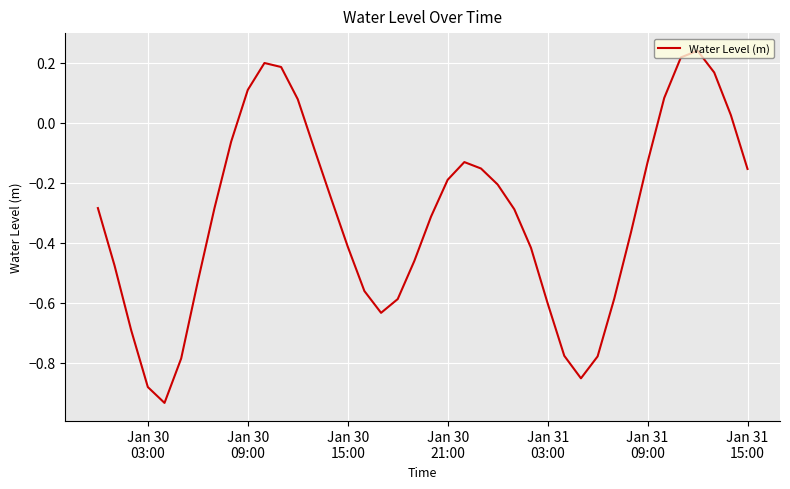

Where does the data first go above 0?

Jan 30
09:00